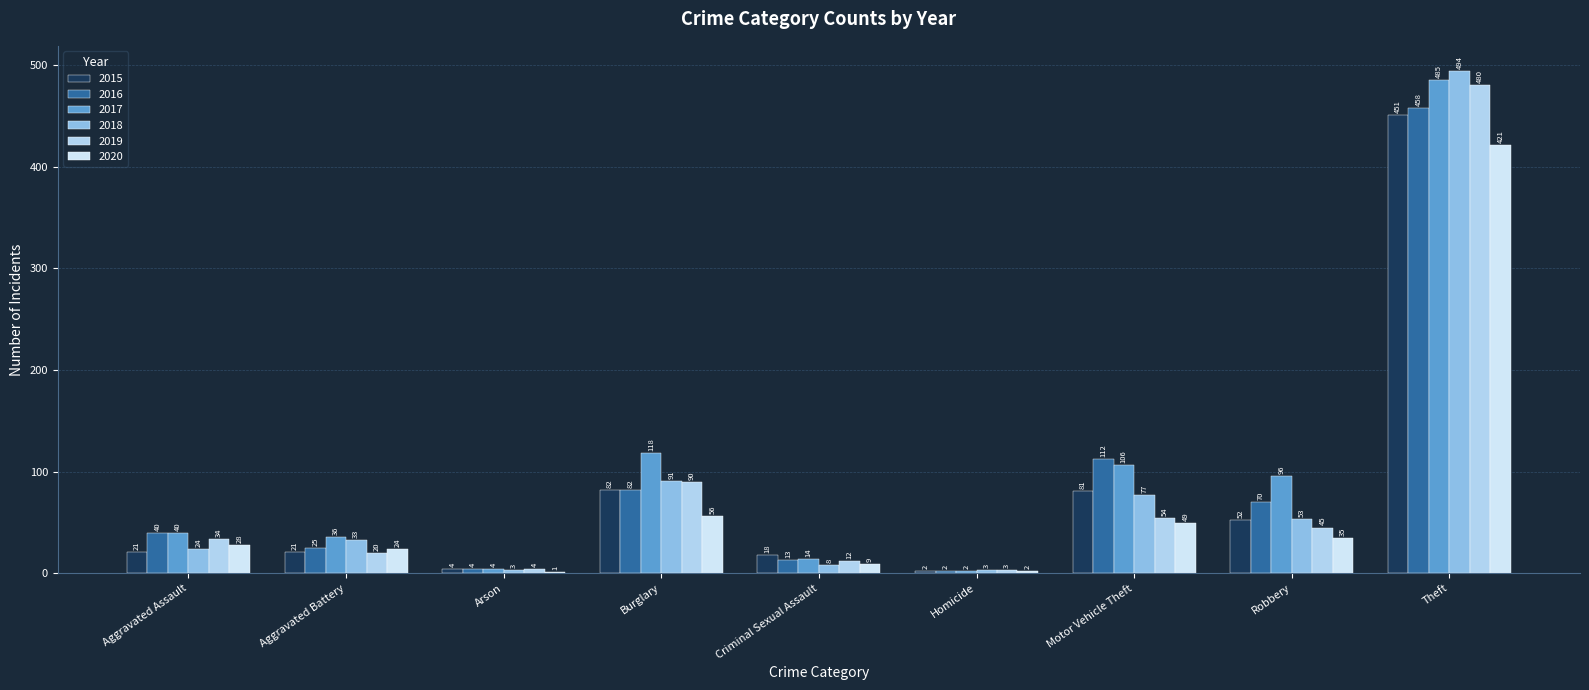

Are the bars horizontal?

No